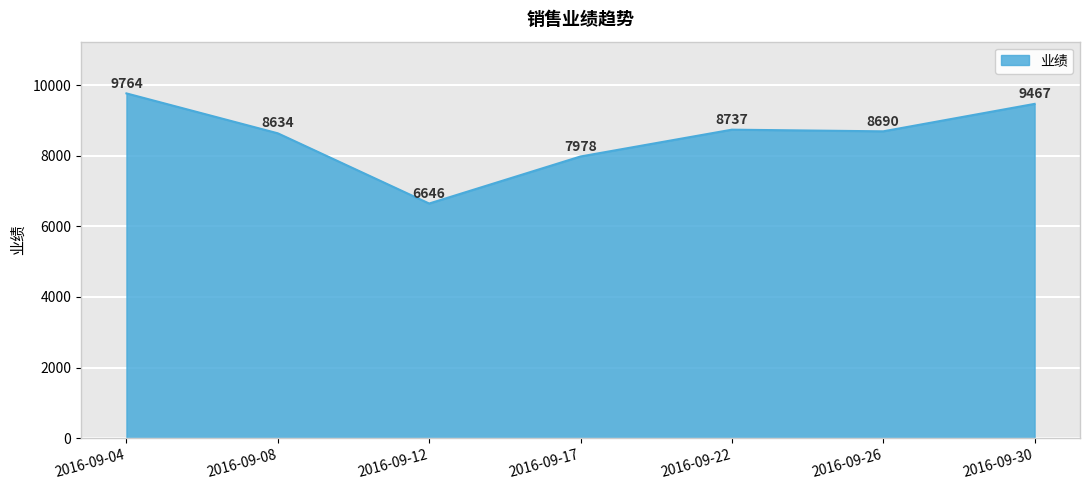

Between 2016-09-22 and 2016-09-30, which is larger?

2016-09-30